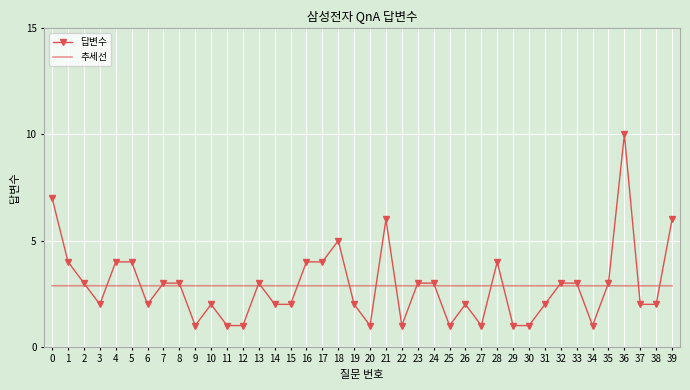

Reading left to right, transcribe all the data shown in this chart.

답변수: 0=7.0	1=4.0	2=3.0	3=2.0	4=4.0	5=4.0	6=2.0	7=3.0	8=3.0	9=1.0	10=2.0	11=1.0	12=1.0	13=3.0	14=2.0	15=2.0	16=4.0	17=4.0	18=5.0	19=2.0	20=1.0	21=6.0	22=1.0	23=3.0	24=3.0	25=1.0	26=2.0	27=1.0	28=4.0	29=1.0	30=1.0	31=2.0	32=3.0	33=3.0	34=1.0	35=3.0	36=10.0	37=2.0	38=2.0	39=6.0
추세선: 0=2.9	1=2.9	2=2.9	3=2.9	4=2.9	5=2.9	6=2.9	7=2.9	8=2.9	9=2.9	10=2.9	11=2.9	12=2.9	13=2.9	14=2.9	15=2.9	16=2.9	17=2.9	18=2.9	19=2.9	20=2.9	21=2.9	22=2.9	23=2.9	24=2.9	25=2.9	26=2.9	27=2.9	28=2.9	29=2.9	30=2.9	31=2.9	32=2.9	33=2.9	34=2.9	35=2.9	36=2.9	37=2.9	38=2.9	39=2.9